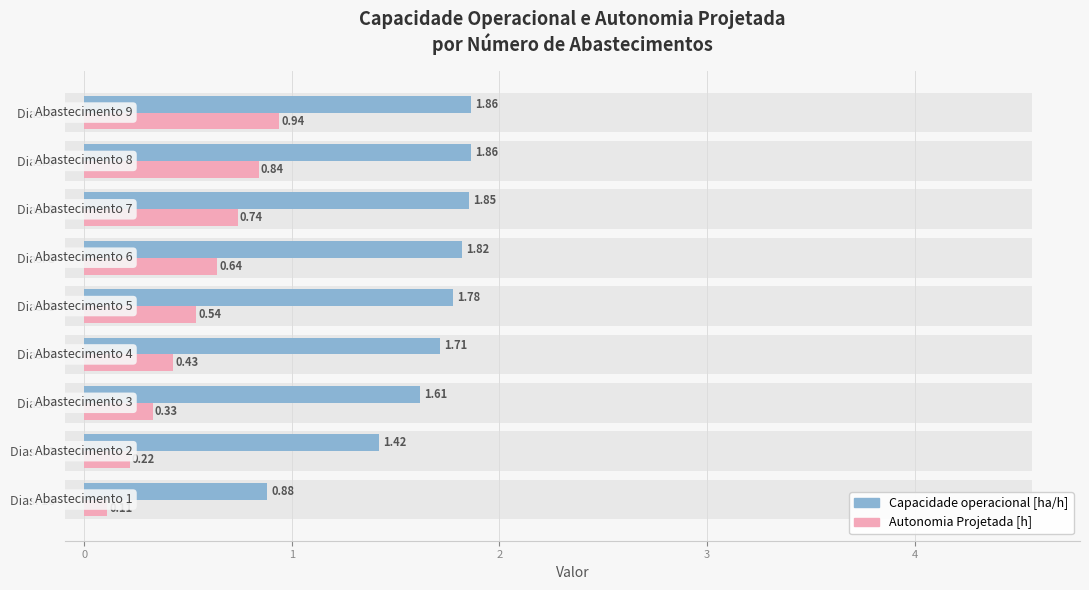

Is it true that Autonomia Projetada [h] equals 1.6 at Dias: 8?

False